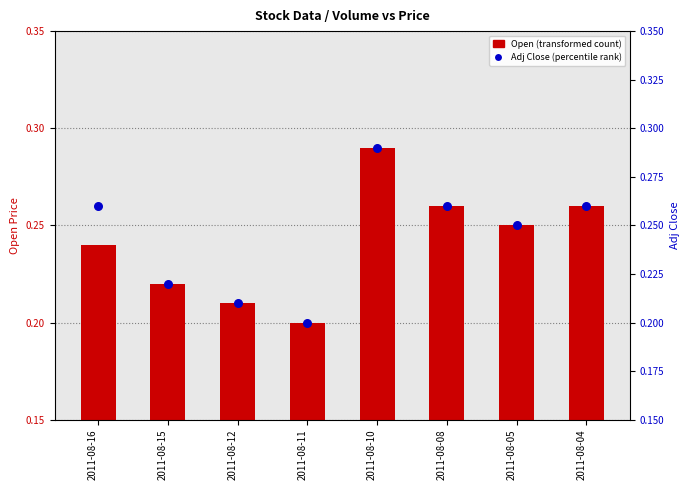

Which series has the widest spread of Y values?

Open (transformed count)